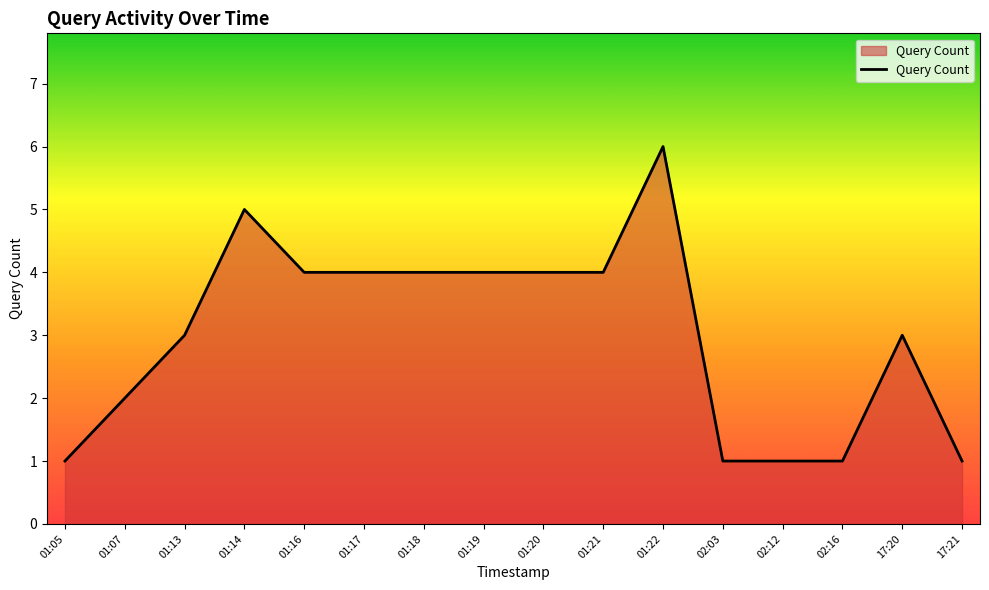

What is the minimum value shown in the chart?

1